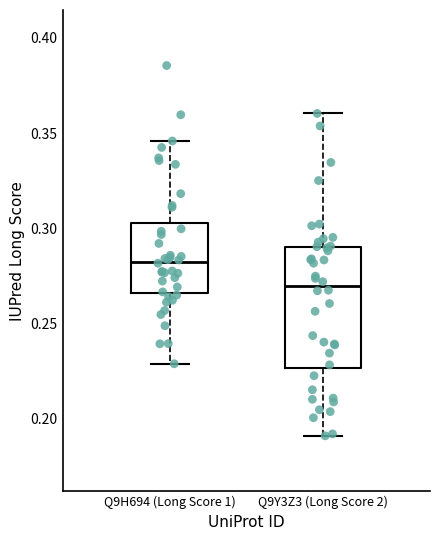

Which box has the lowest median line?

Q9Y3Z3 (Long Score 2)